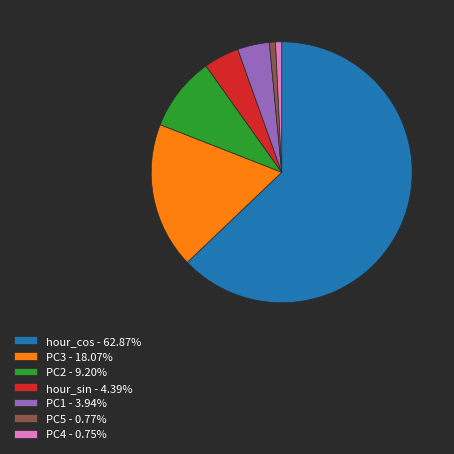

Does hour_cos - 62.87% represent more than half of the total?

Yes